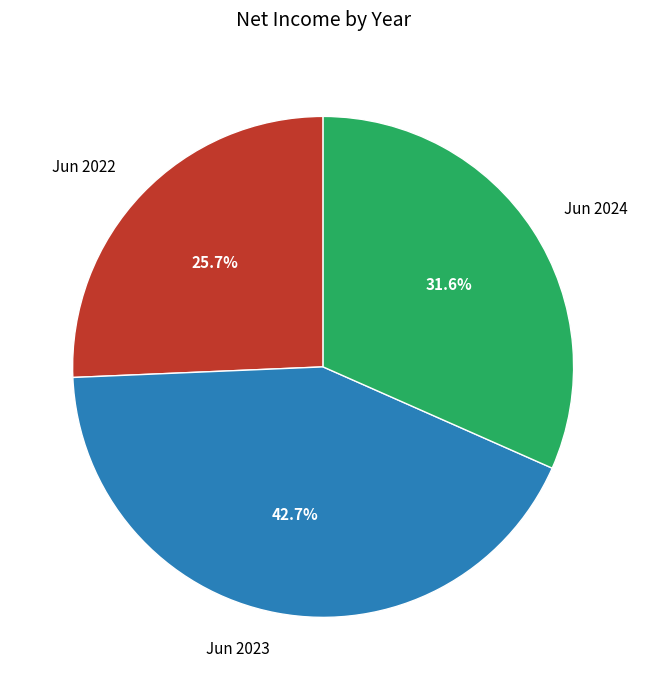

Between Jun 2022 and Jun 2023, which is larger?

Jun 2023